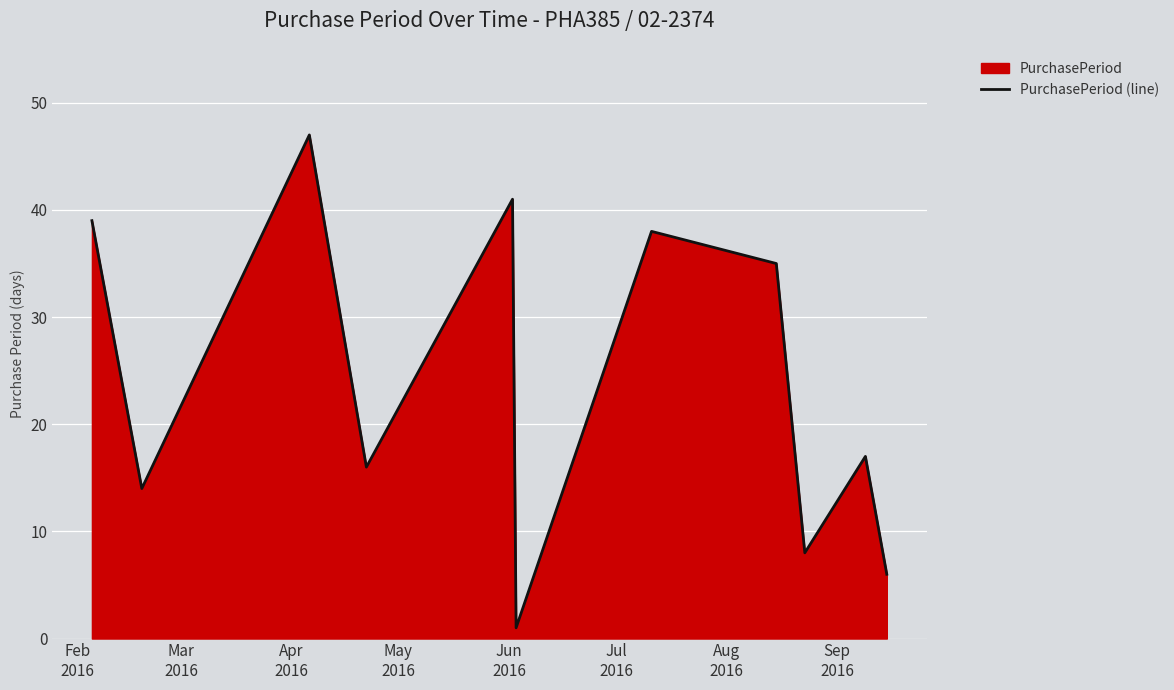

What is the difference between the maximum and minimum values?

46